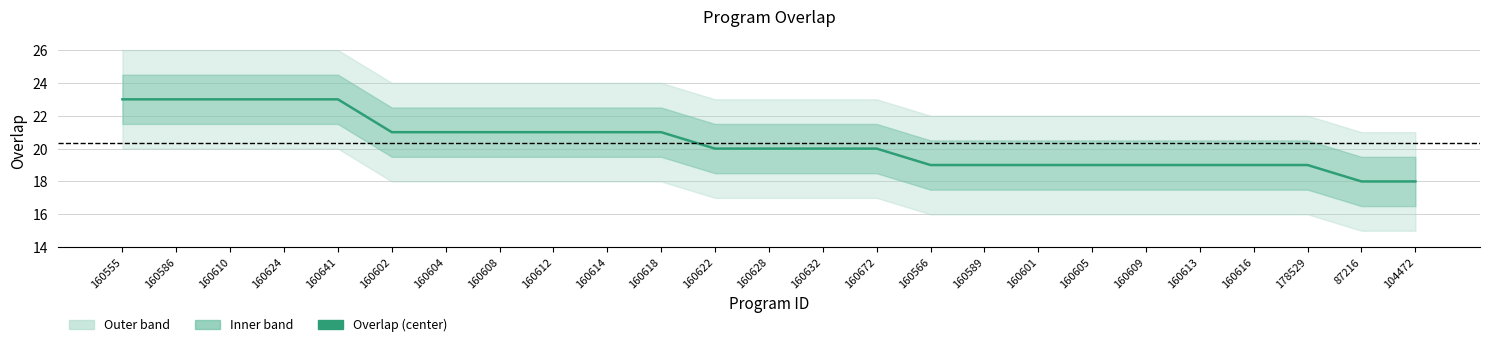

Rank the categories by value from lowest to highest.

87216, 104472, 160566, 160589, 160601, 160605, 160609, 160613, 160616, 178529, 160622, 160628, 160632, 160672, 160602, 160604, 160608, 160612, 160614, 160618, 160555, 160586, 160610, 160624, 160641